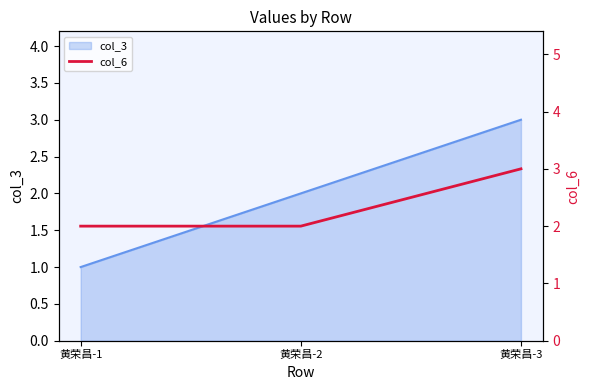

Rank the categories by col_3 value from highest to lowest.

黄荣昌-3, 黄荣昌-2, 黄荣昌-1